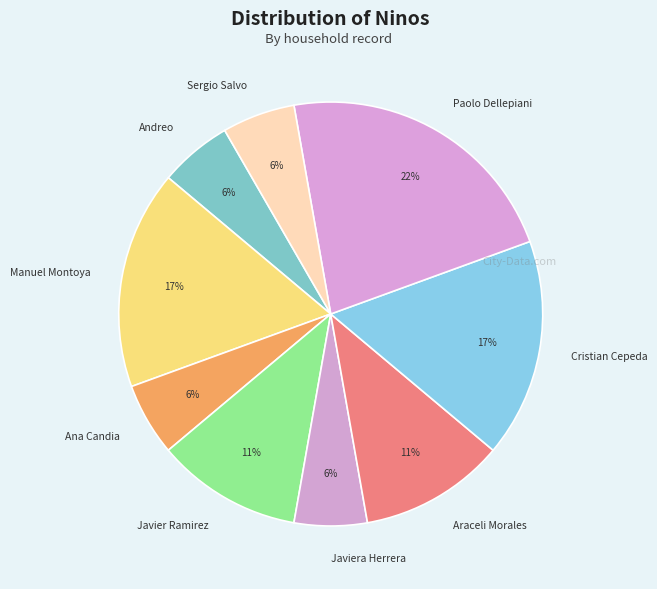

Which category has the biggest portion of the pie?

Paolo Dellepiani